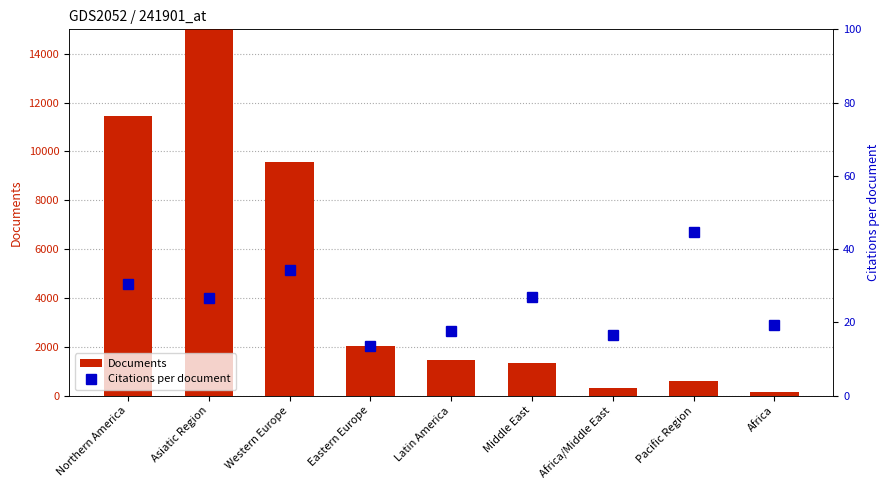

What is the value of the Documents bar at the 4th from the left?

2046.0